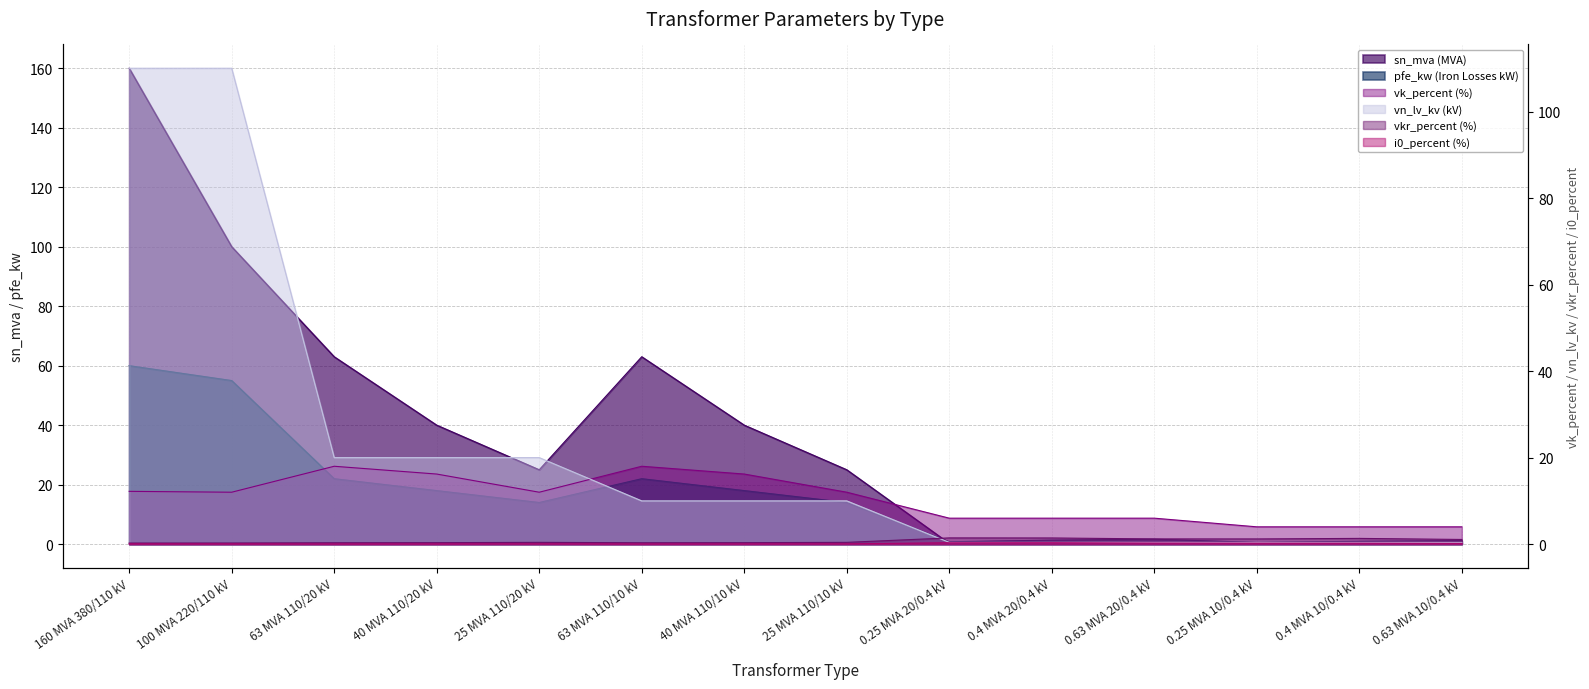

What is the label of the 4th point from the right?

0.63 MVA 20/0.4 kV